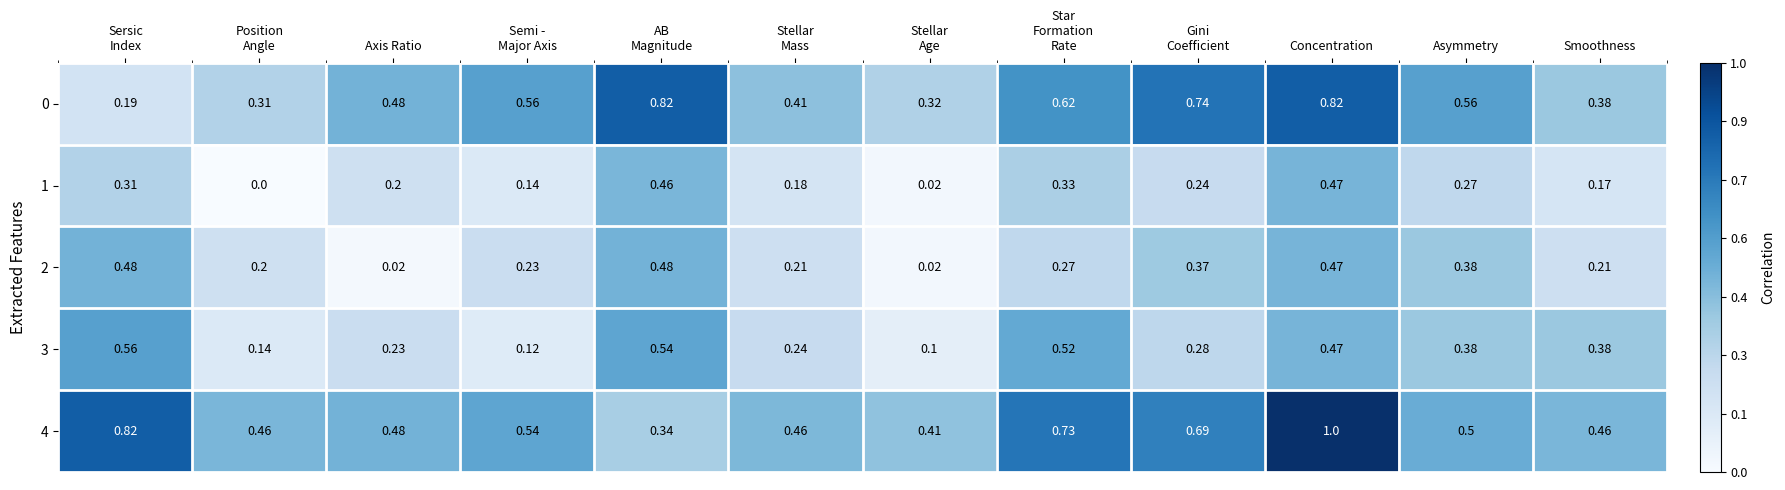

At which category is the sum across all series the highest?

Concentration